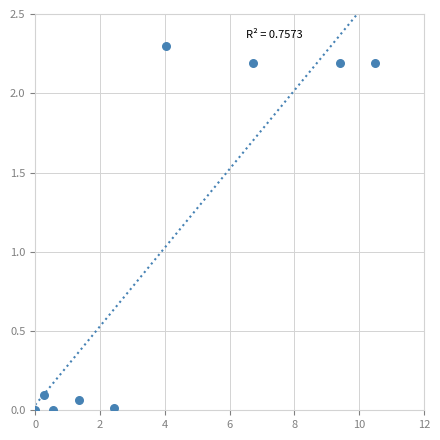

What is the range of Y values (max minus min)?

2.3